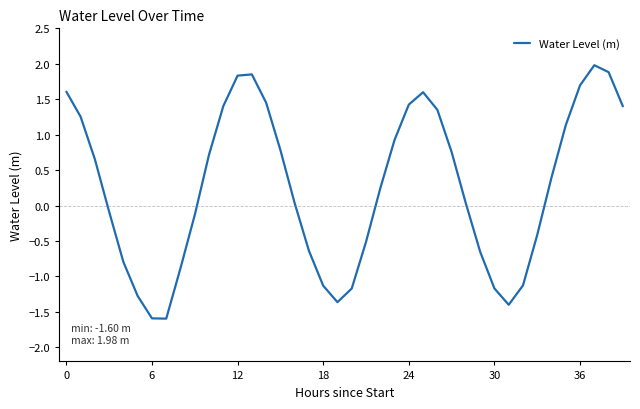

What is the difference between the maximum and minimum values?

3.6